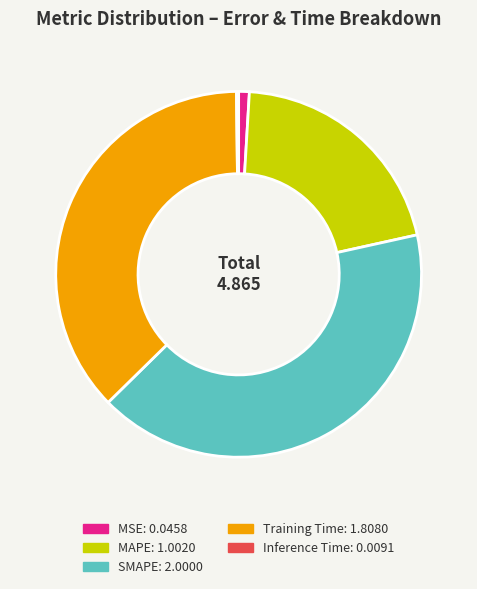

Is there a majority slice in this chart?

No